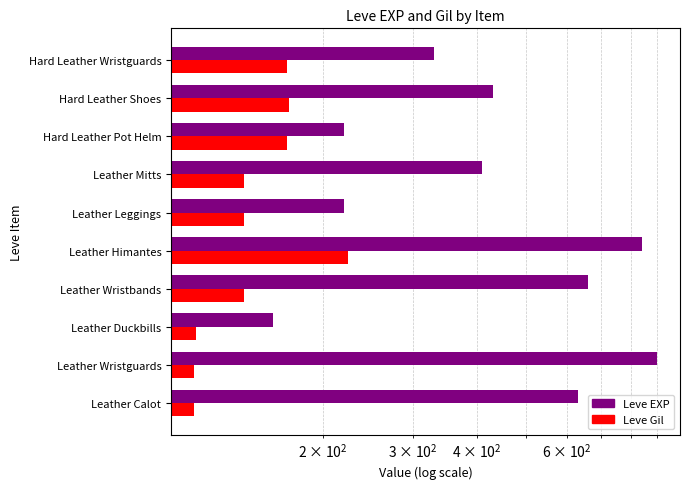

How many bars are there in each group?

2